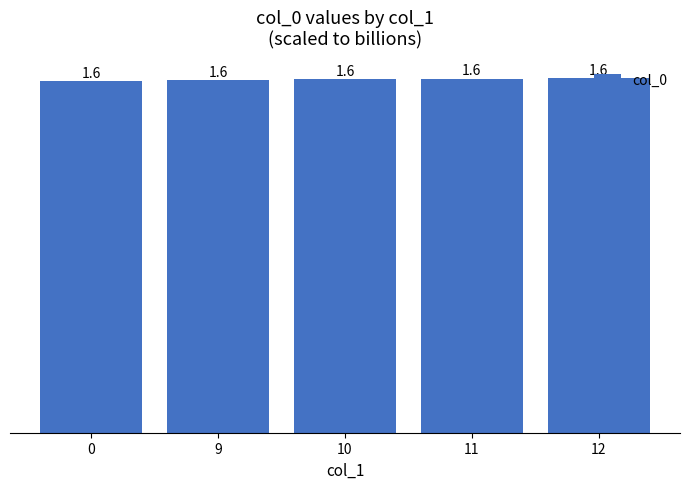

What is the sum of all values?

8.0